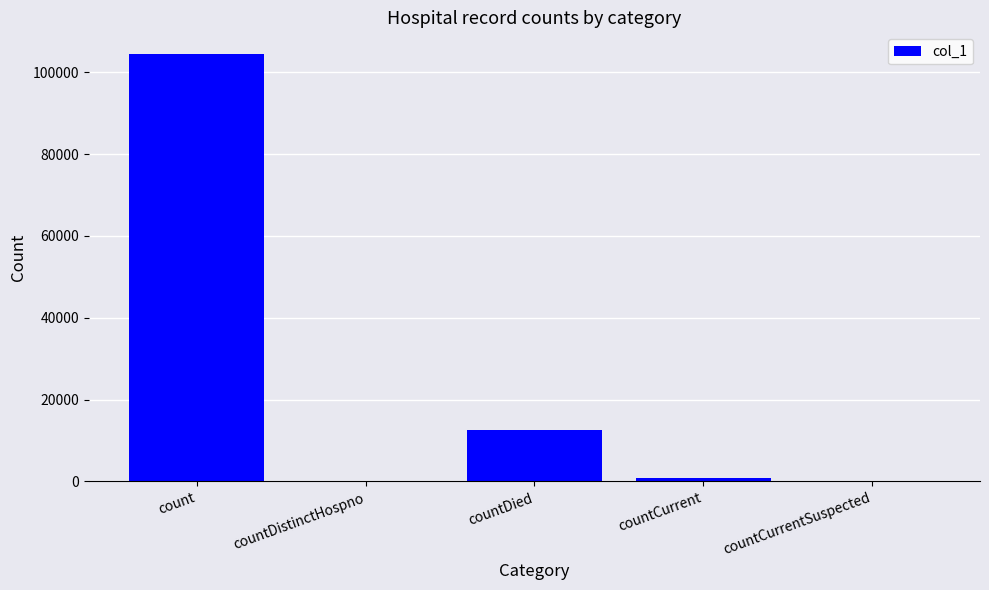

Reading left to right, extract all data points from this chart.

104549	0	12587	803	0